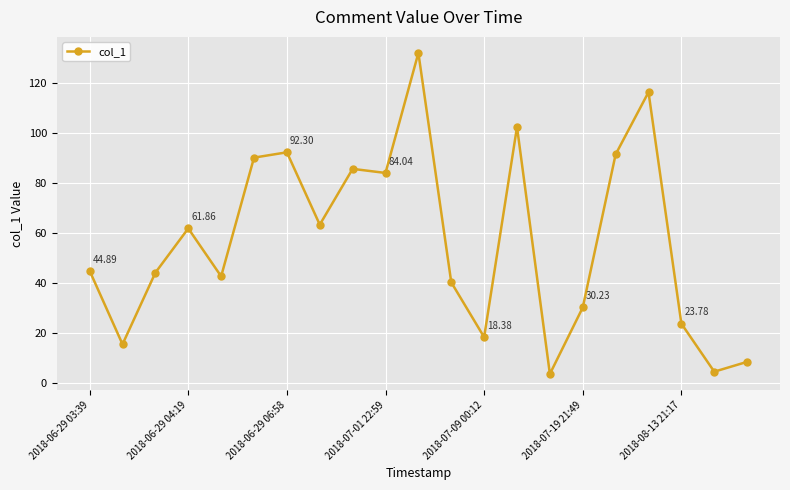

What is the difference between the second highest and second lowest values?

111.8